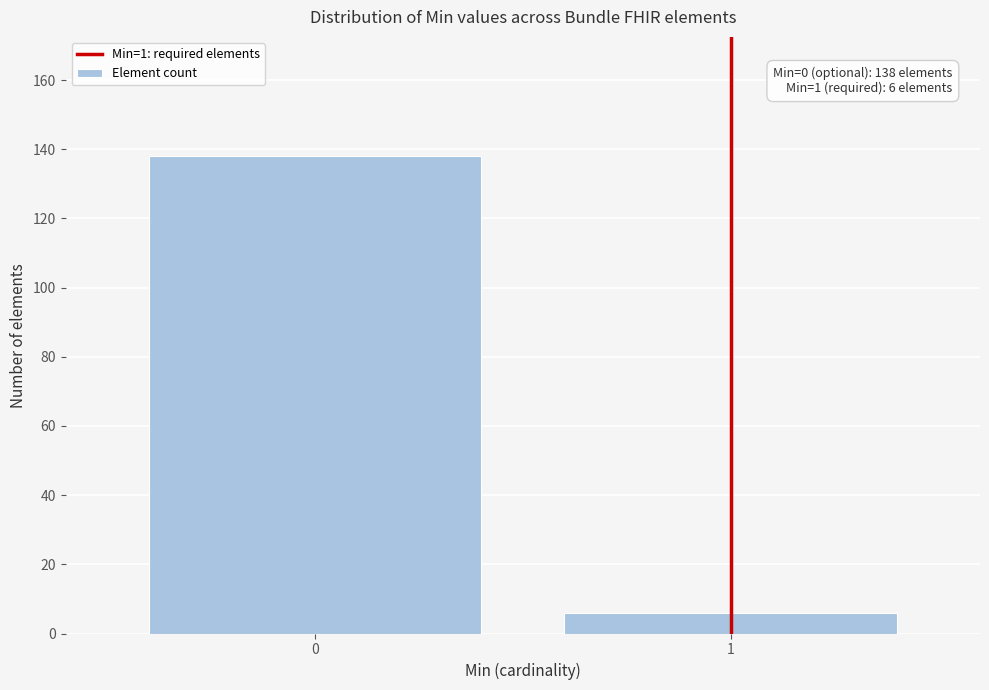

Reading left to right, extract all data points from this chart.

0=138	1=6